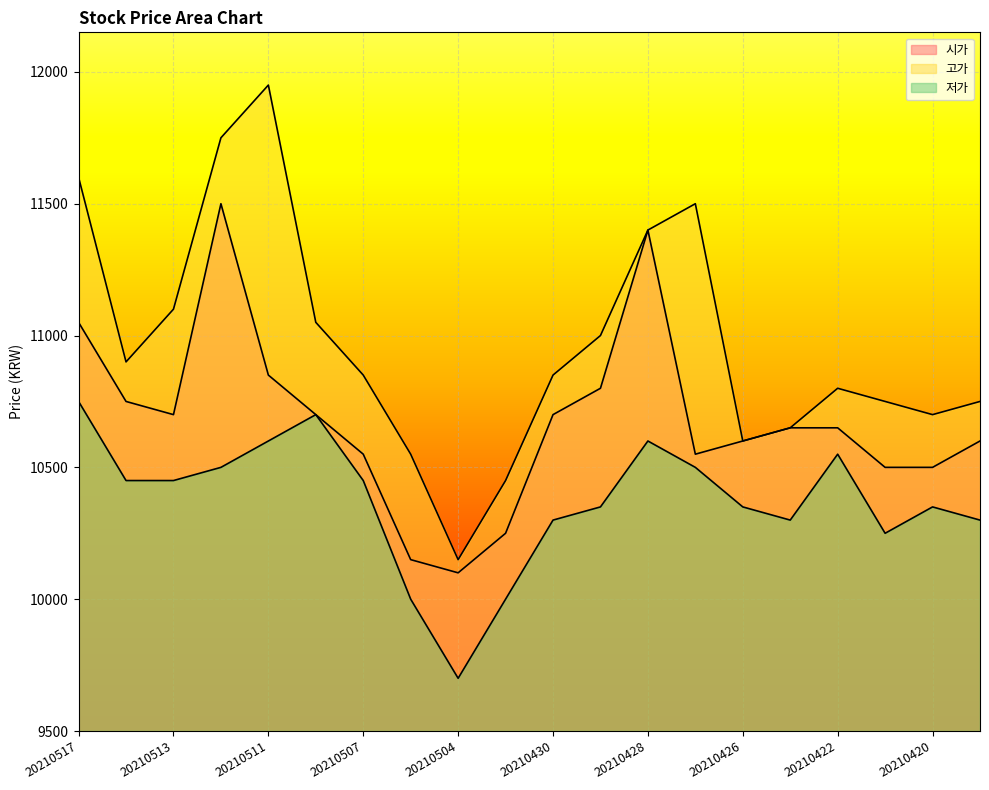

Which category has the highest value in the 고가 series?

20210511